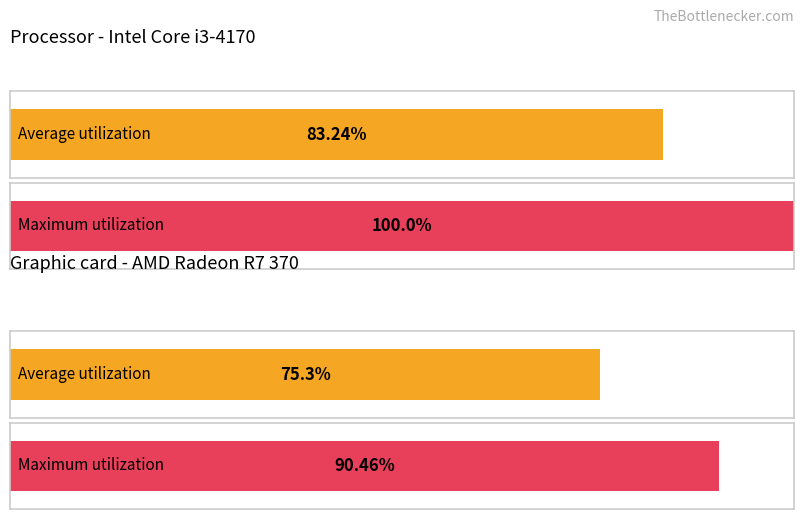

Reading right to left, list all the values displayed in this chart.

Average utilization: 75.3	83.2
Maximum utilization: 90.5	100.0